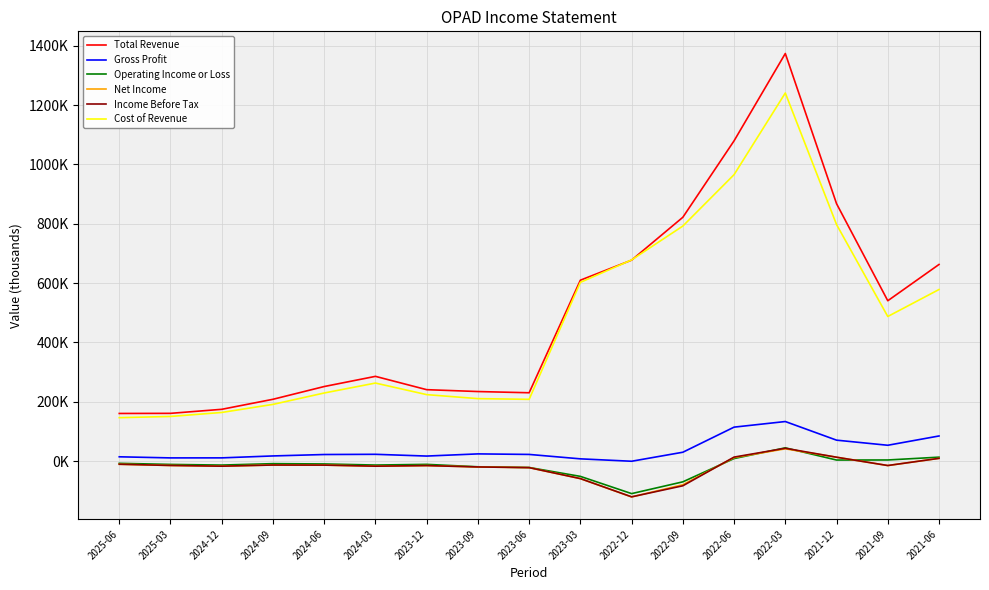

Where is Income Before Tax nearest to the value -38950?

2023-06